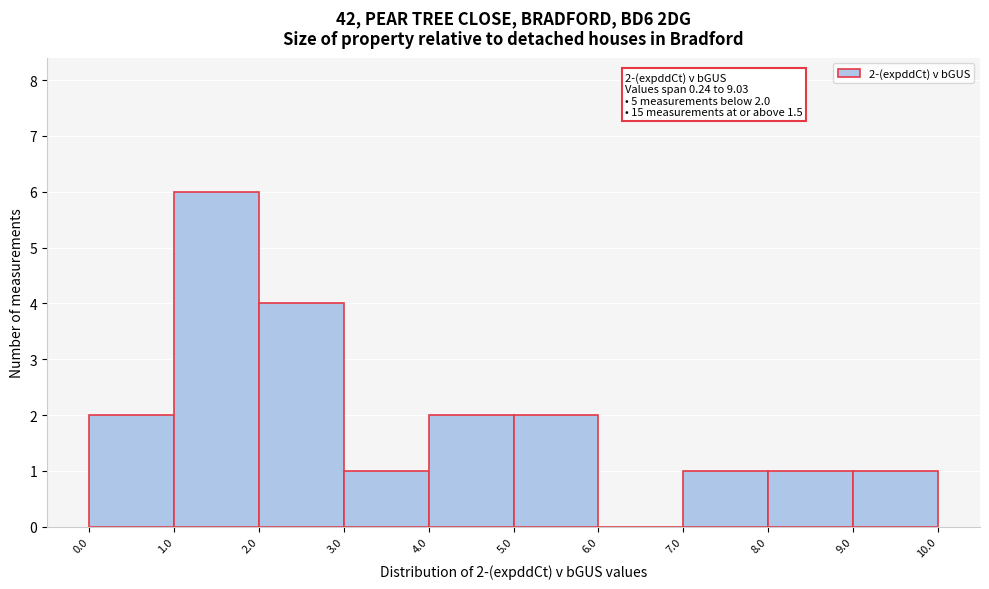

Over which range of the x-axis is the bar tallest?

1.0 to 2.0